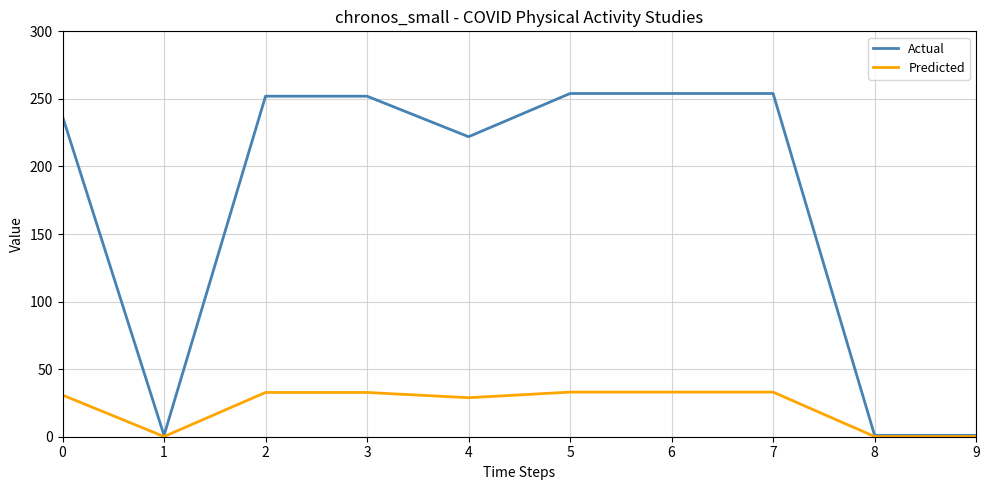

What are all the series names shown in the legend?

Actual, Predicted